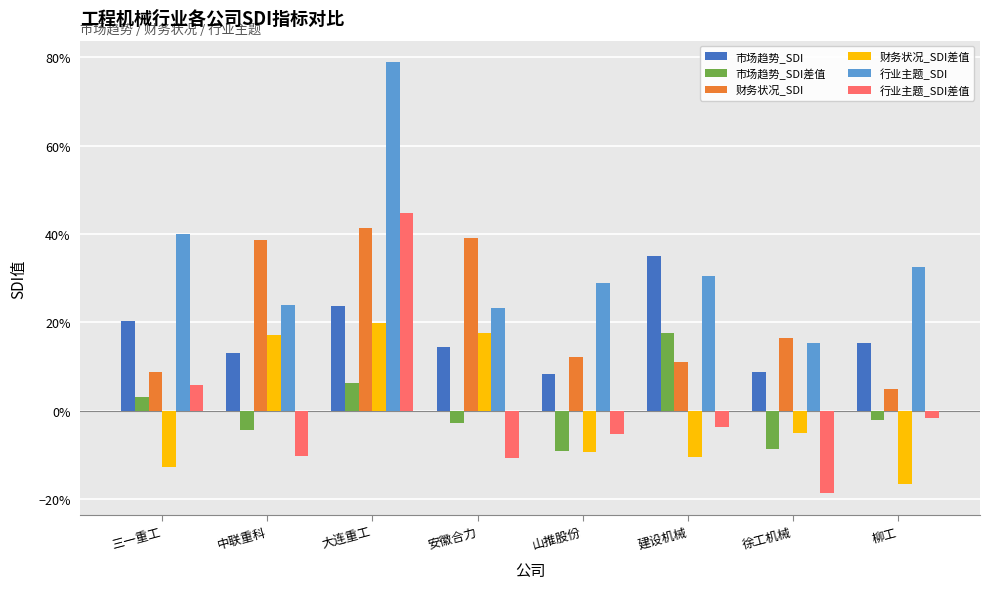

What is the label of the 5th bar from the right?

安徽合力